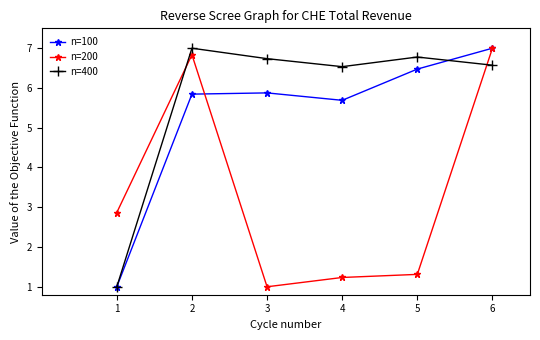

Which series ends up on top after the final intersection of n=400 and n=100?

n=100